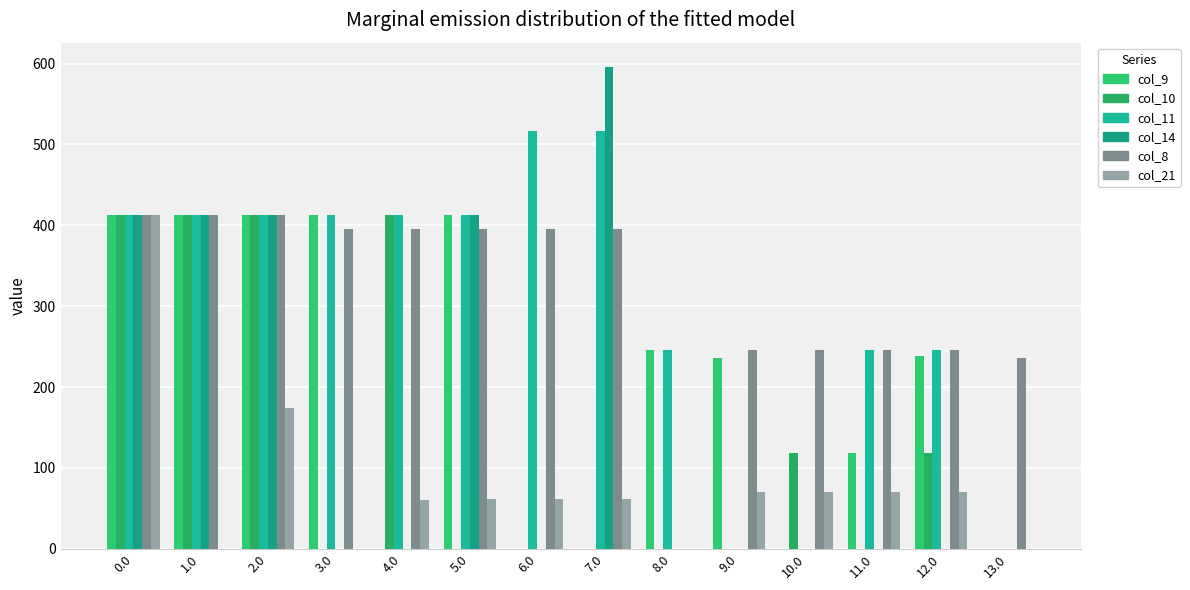

What is the sum of the col_9 values at 5.0 and 3.0?

826.0